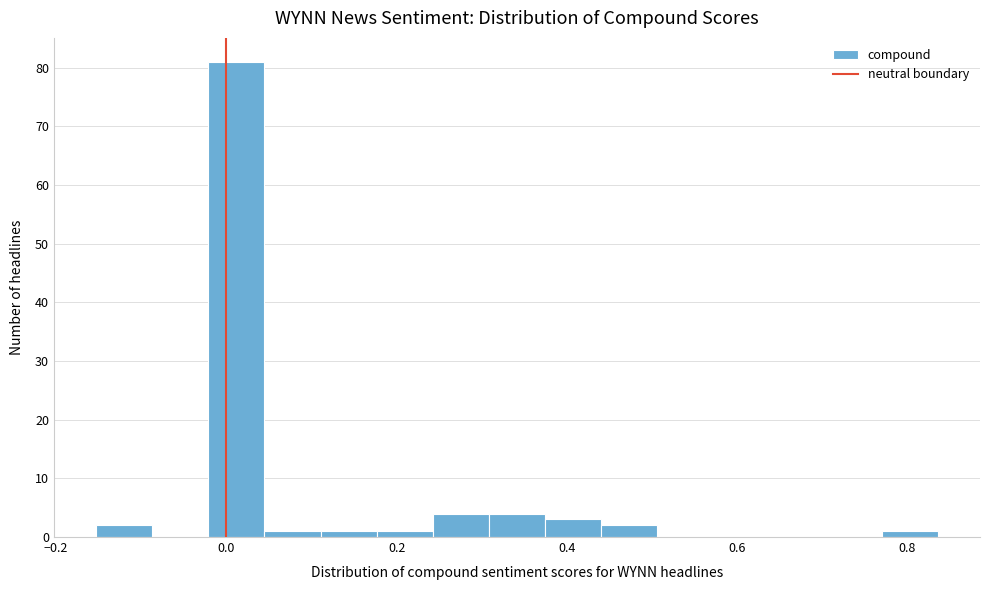

Read against the x-axis, roughly where is the centre of the tallest bar?

0.02